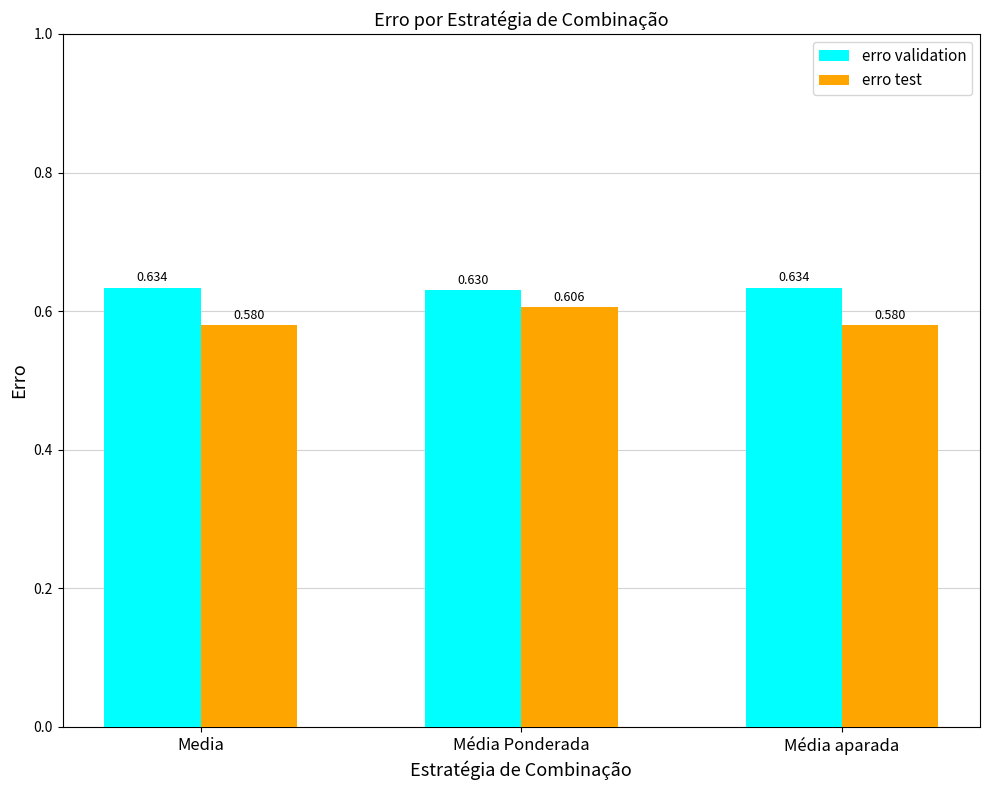

At which category is the sum across all series the highest?

Média Ponderada